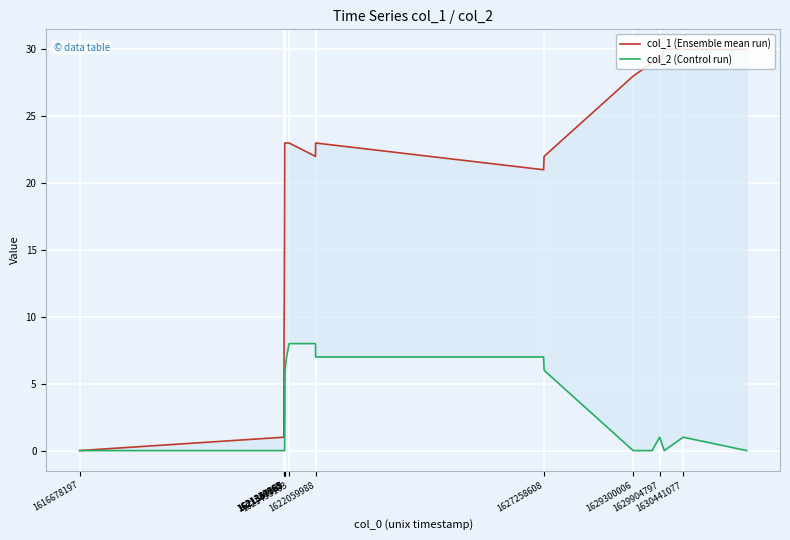

True or false: col_2 (Control run) and col_1 (Ensemble mean run) intersect in this chart.

False